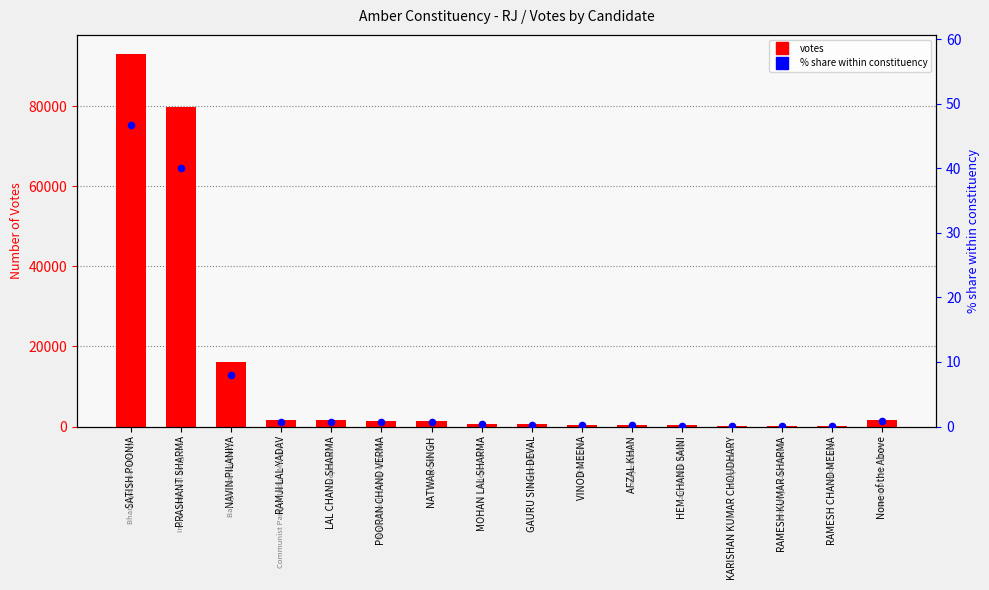

At which category is the sum across all series the highest?

SATISH POONIA